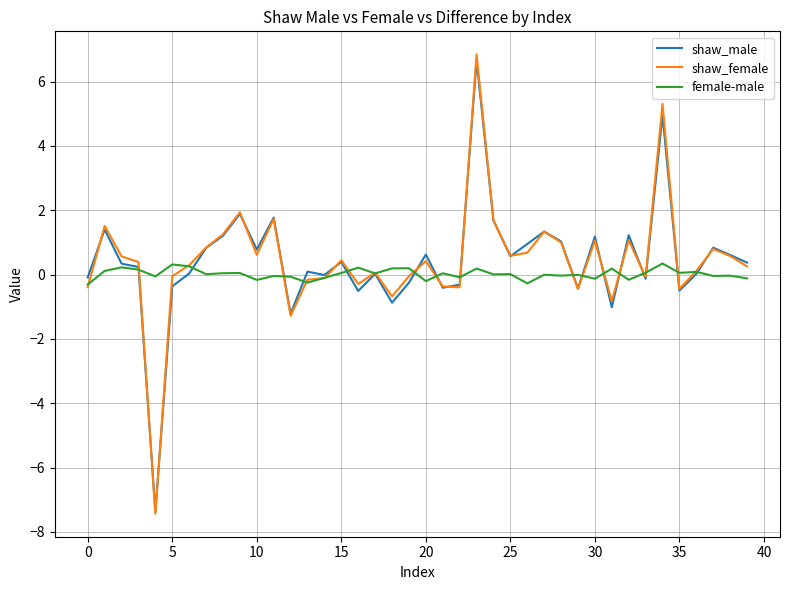

Which series has the largest range (max minus min)?

shaw_female